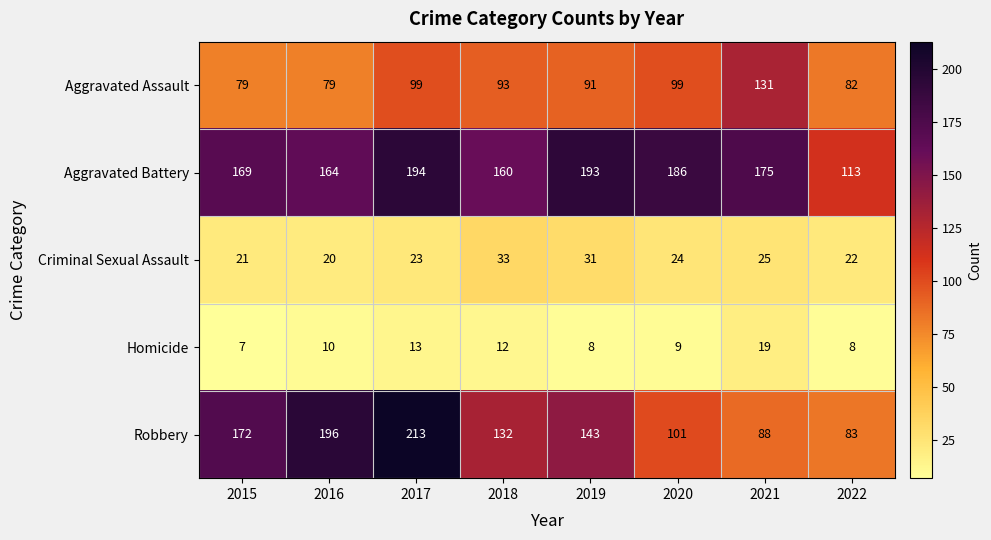

Which category has the highest value in the Criminal Sexual Assault series?

2018